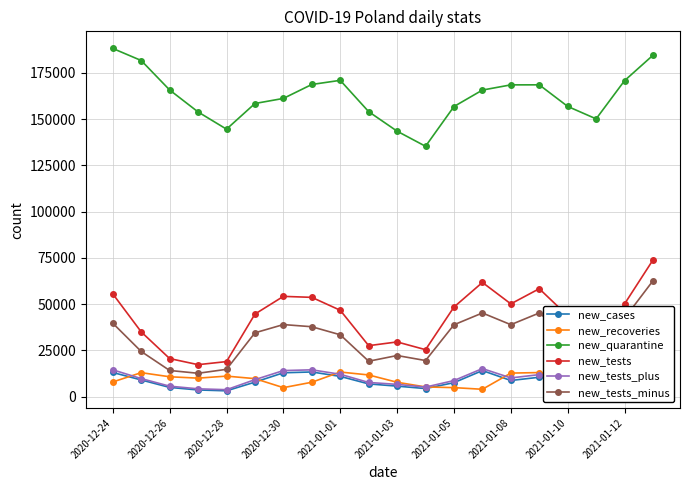

What is the average value of the new_quarantine series?

162375